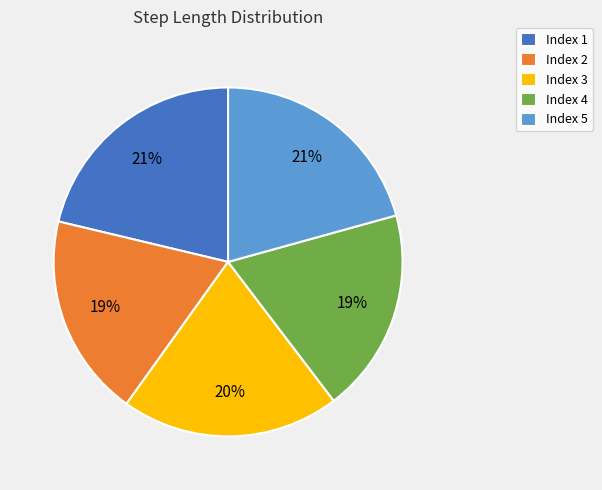

What percentage is the Index 2 slice, to the nearest percent?

19%